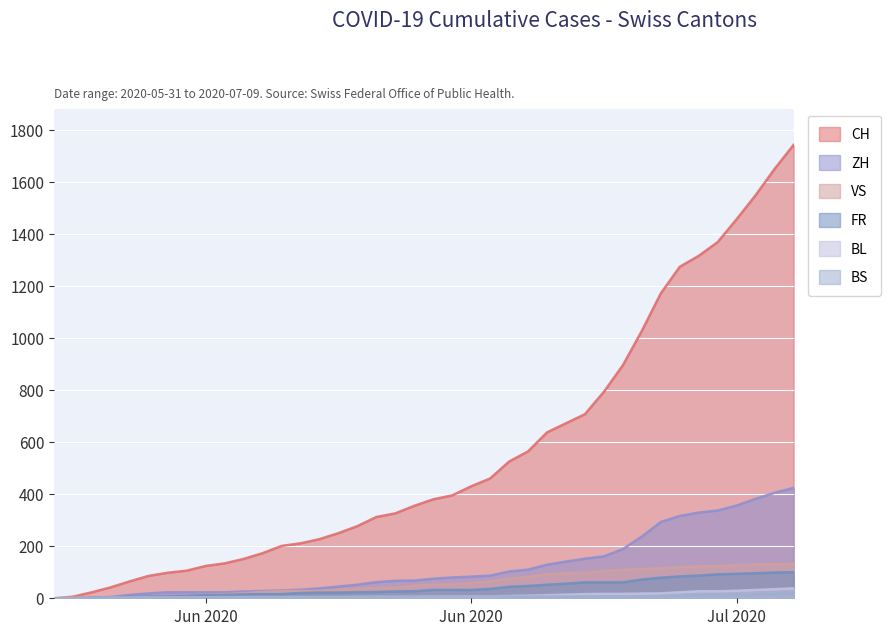

Reading left to right, list all the values displayed in this chart.

CH: 0	6	23	42	65	86	98	106	124	134	151	173	201	211	227	250	277	312	326	355	380	395	430	460	525	564	637	672	707	793	895	1027	1171	1273	1315	1368	1456	1548	1649	1741
ZH: 0	0	2	5	13	19	23	23	23	23	26	28	30	33	38	45	52	62	67	68	75	80	83	87	103	110	129	141	152	161	189	237	293	316	329	337	356	382	405	424
VS: 0	1	2	2	4	7	7	10	15	16	20	24	28	28	28	32	37	39	40	48	52	53	58	65	75	82	92	96	97	105	109	112	115	120	122	124	127	130	130	132
FR: 0	0	2	3	5	7	7	9	13	13	15	16	16	20	22	22	23	24	26	27	32	32	32	36	44	47	52	56	61	61	61	72	79	84	87	92	94	96	99	100
BL: 0	1	1	2	2	3	3	3	3	3	4	4	4	4	4	4	5	5	5	5	6	7	7	7	9	10	12	14	16	17	17	18	19	23	27	27	29	32	35	38
BS: 0	0	0	1	1	4	4	4	4	5	5	5	5	5	5	5	5	6	6	7	7	7	7	7	7	7	7	7	7	7	7	7	8	10	11	12	12	15	18	21